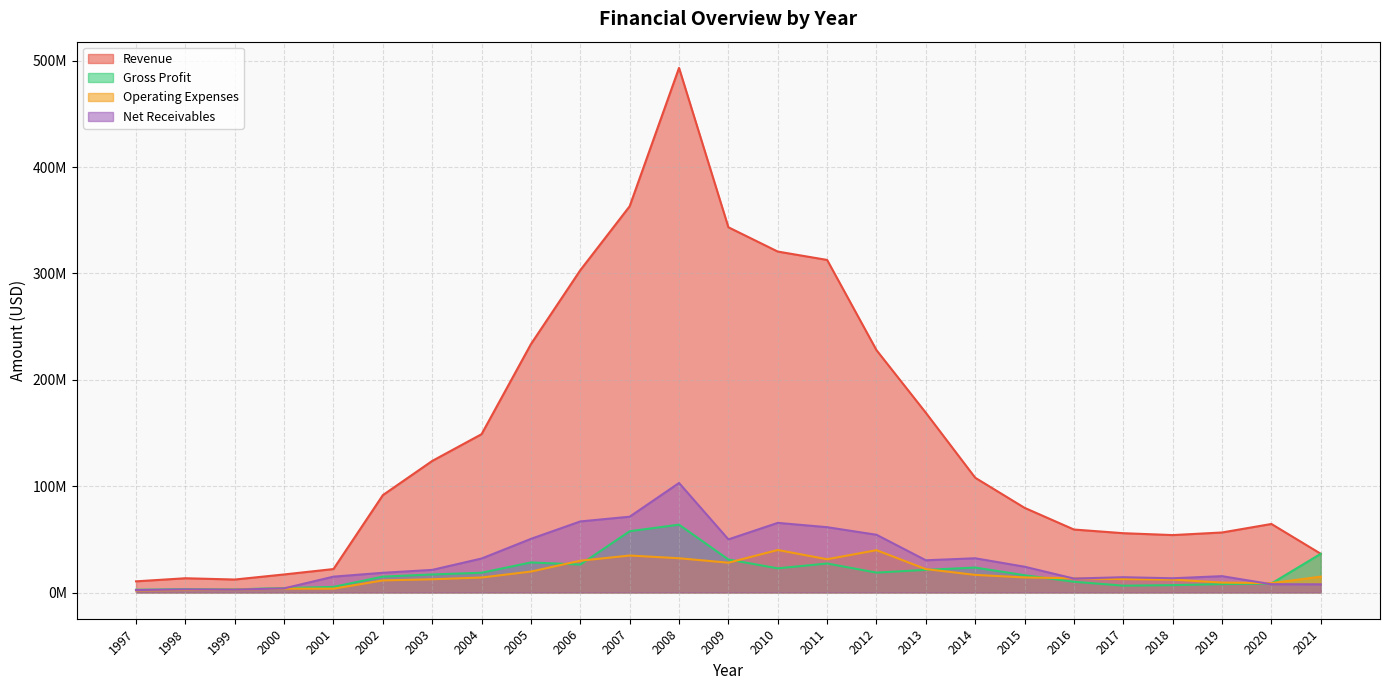

At which category is the sum across all series the highest?

2008